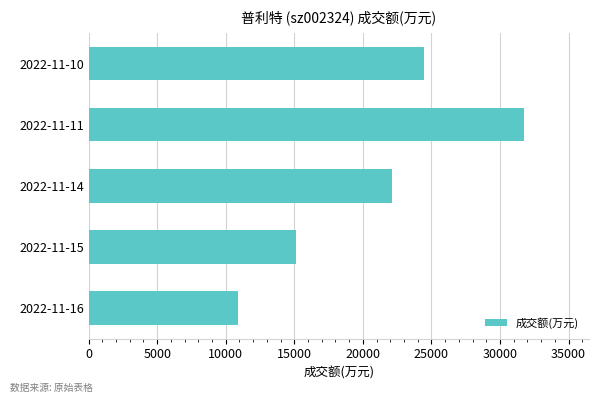

The value at 2022-11-10 is 12675. True or false?

False